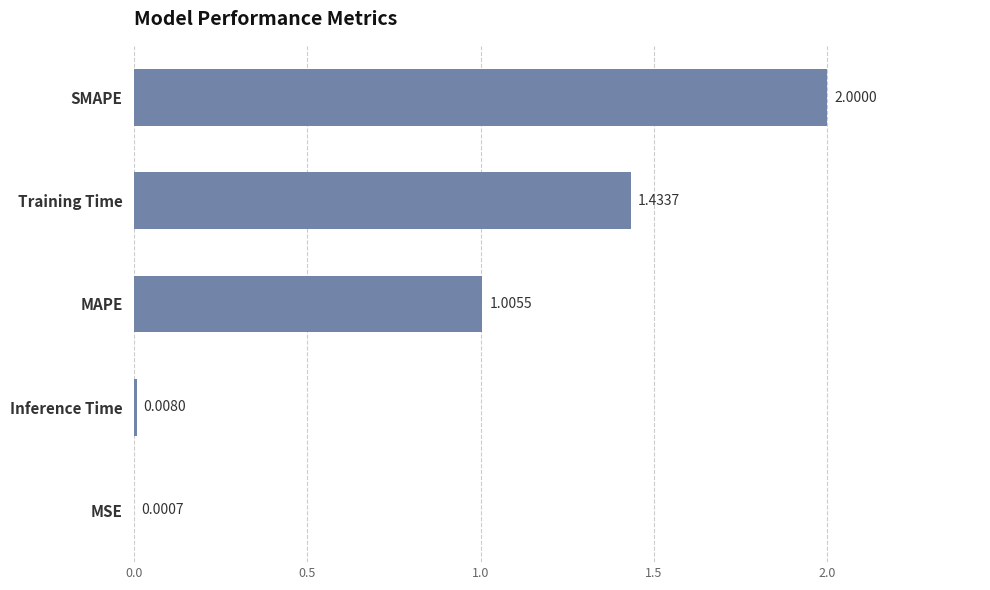

What is the sum of all values?

4.4